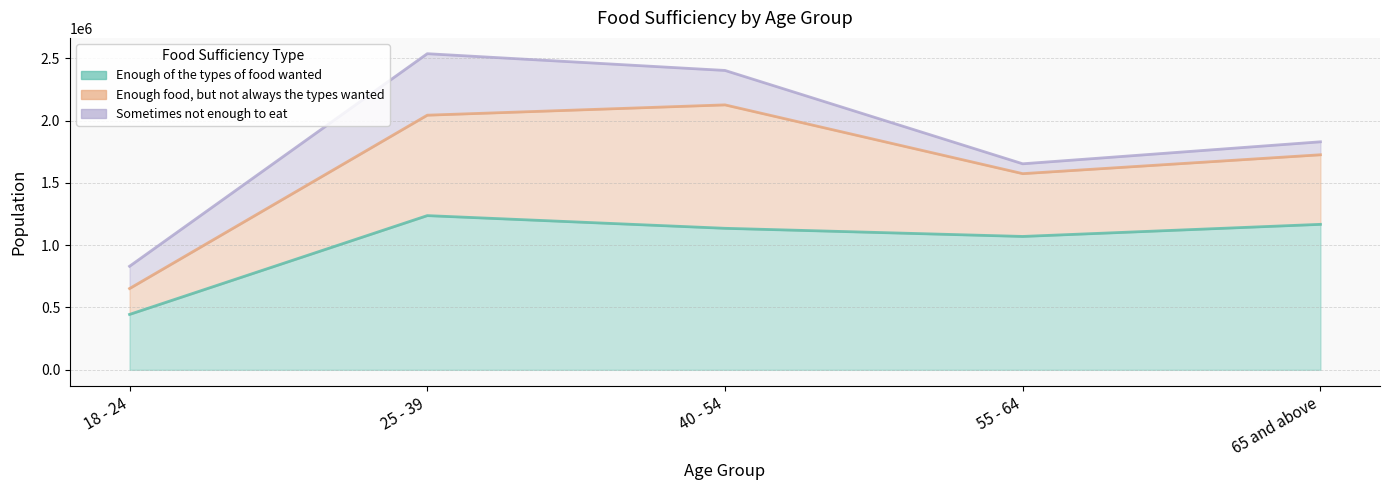

The value of Enough food, but not always the types wanted at 40 - 54 is 990144. True or false?

True